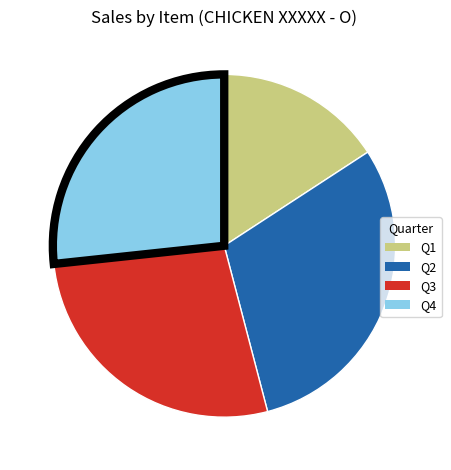

Approximately how many times larger is the value at Q4 compared to Q3?

1.0